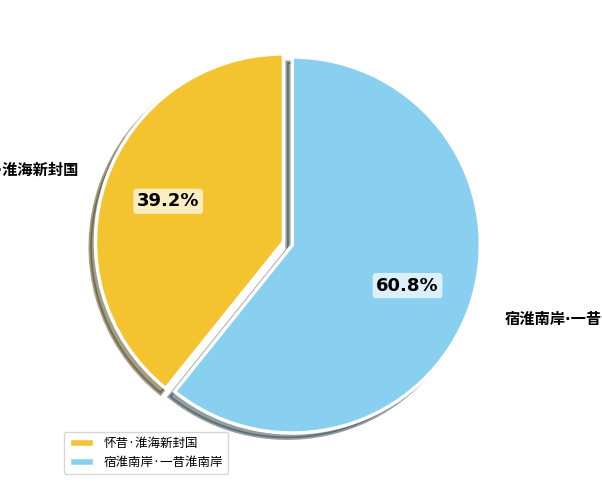

Is there any slice that represents more than half of the pie?

Yes